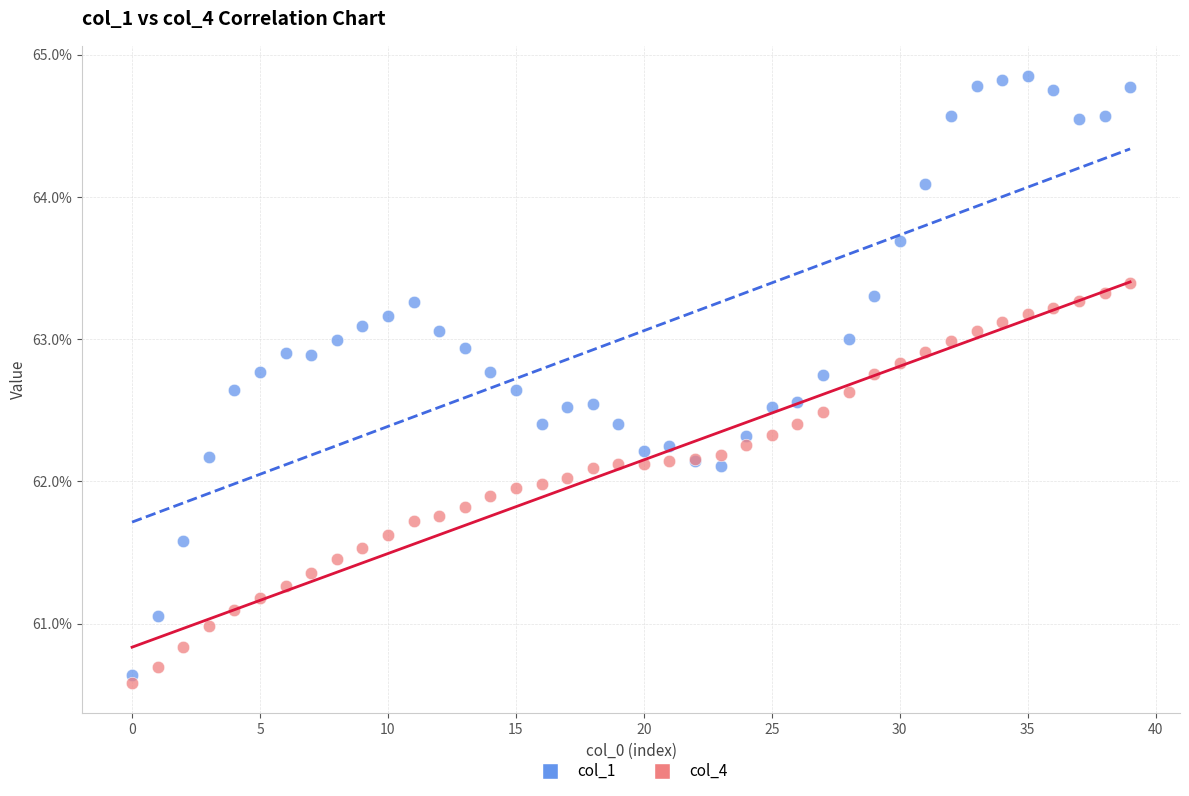

Which series has the widest spread of Y values?

col_1